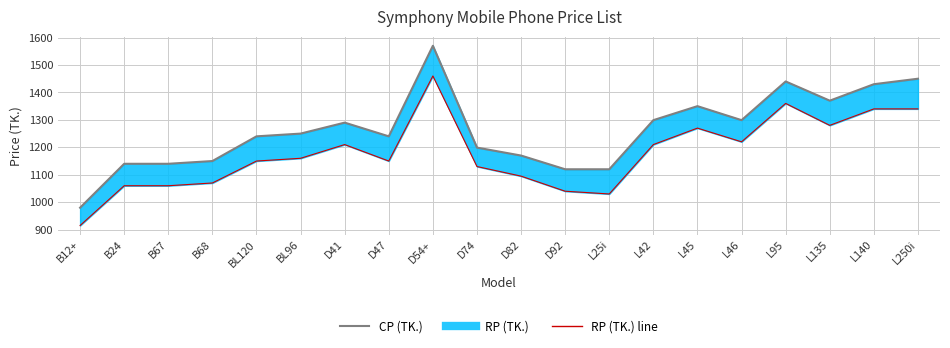

Between B24 and L140, which series saw the biggest shift?

CP (TK.)